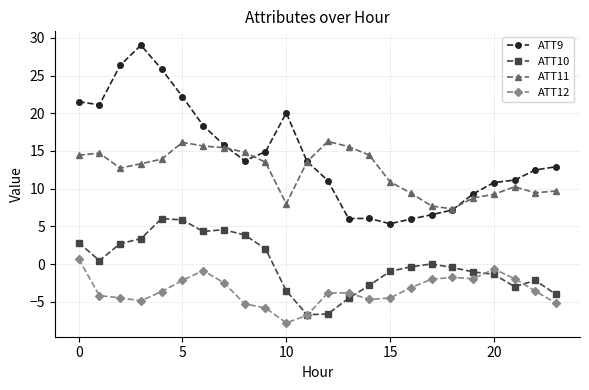

What is the lowest value of the ATT11 series?

7.3